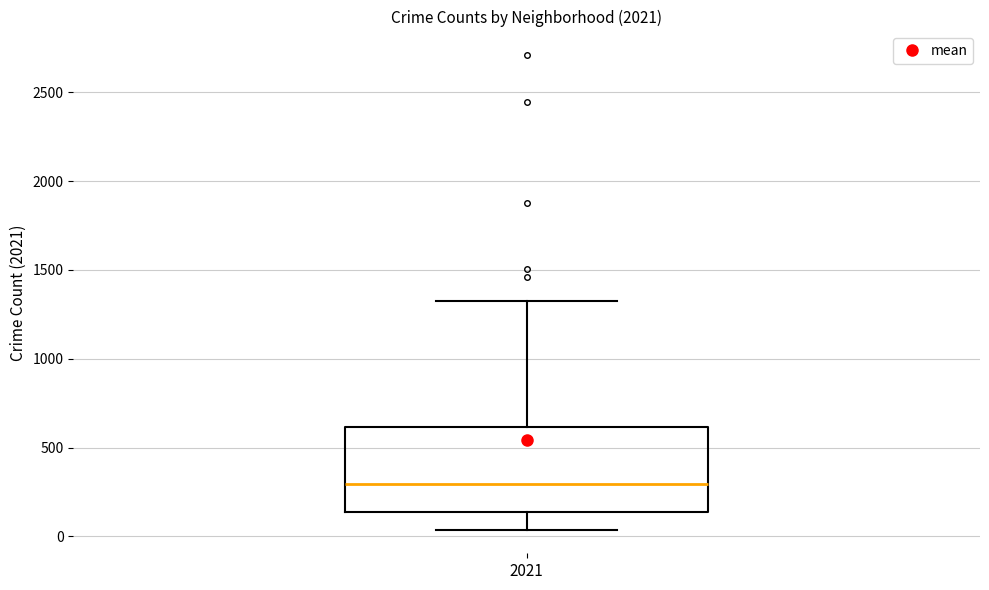

Read this box plot against the y-axis: the position of the median line, the range covered by the box, and the ends of both whiskers. The values are not printed on the chart, so give them approximately, as read against the axis.

median 300, box 150 to 600, whiskers 50 to 1350